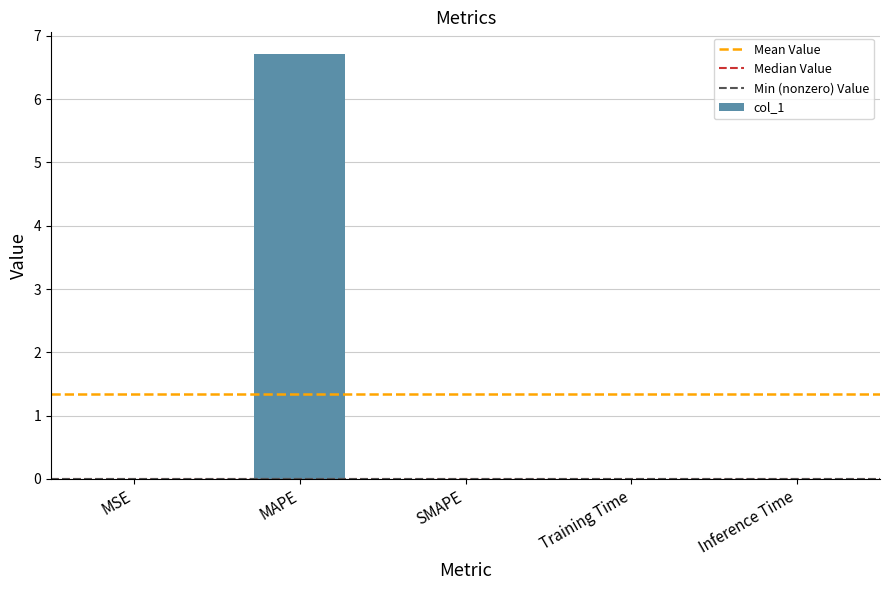

What is the sum of the values at MAPE and Training Time?

6.7